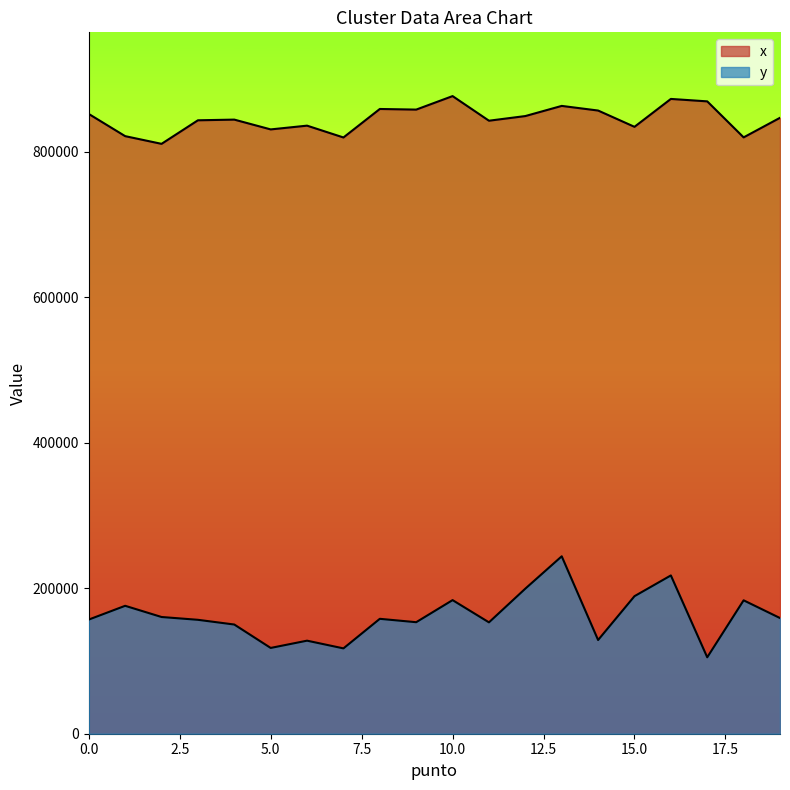

Does the chart display data point markers on the line(s)?

No